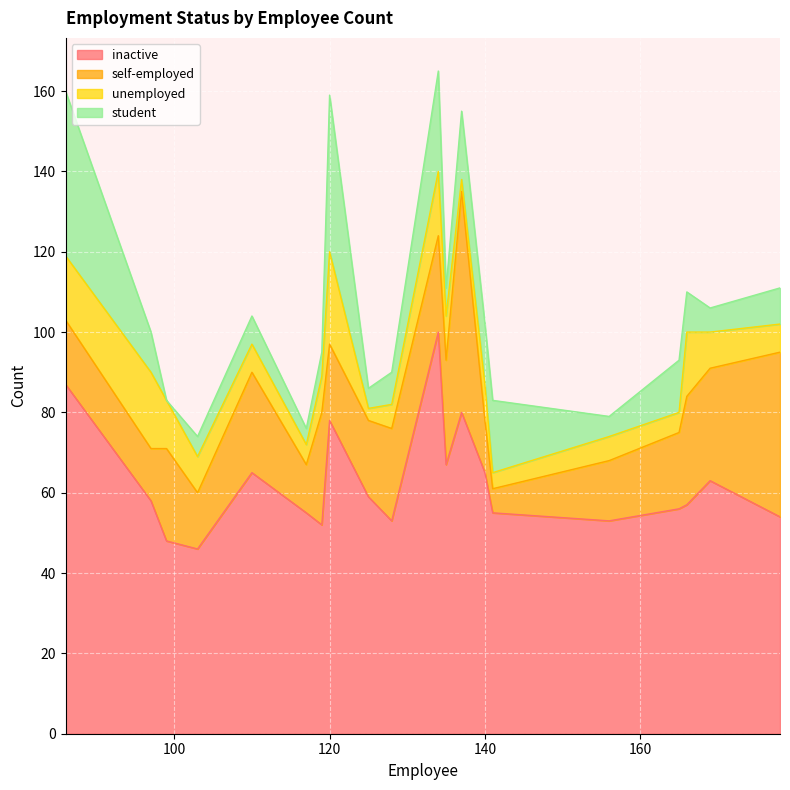

How many values in the student series exceed 9?

9